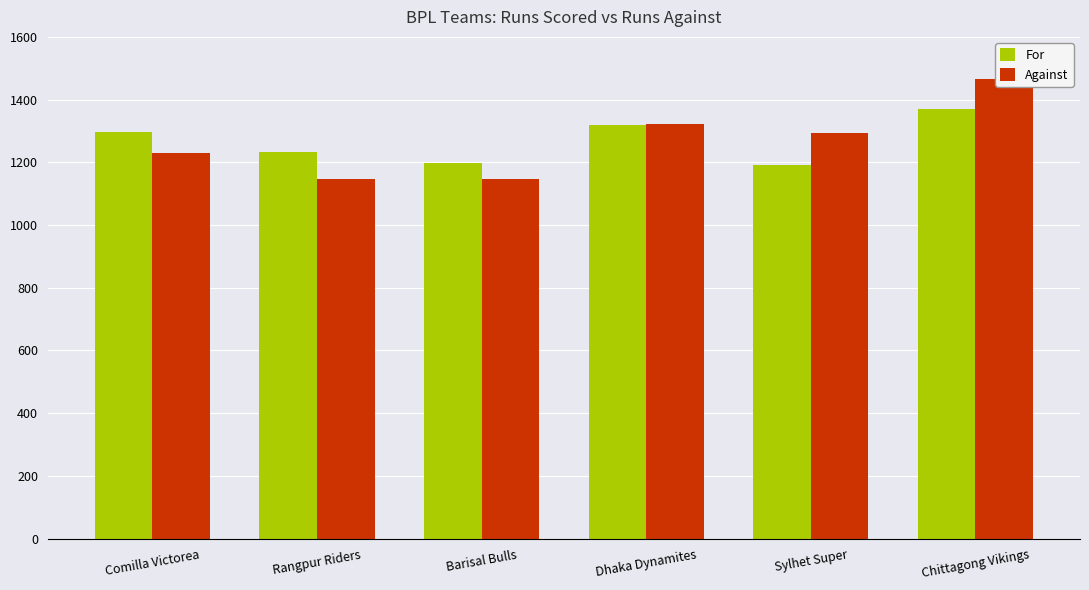

Reading left to right, what are all the values shown in this chart?

For: Comilla Victorea=1296	Rangpur Riders=1233	Barisal Bulls=1197	Dhaka Dynamites=1319	Sylhet Super=1190	Chittagong Vikings=1370
Against: Comilla Victorea=1231	Rangpur Riders=1148	Barisal Bulls=1147	Dhaka Dynamites=1321	Sylhet Super=1292	Chittagong Vikings=1466